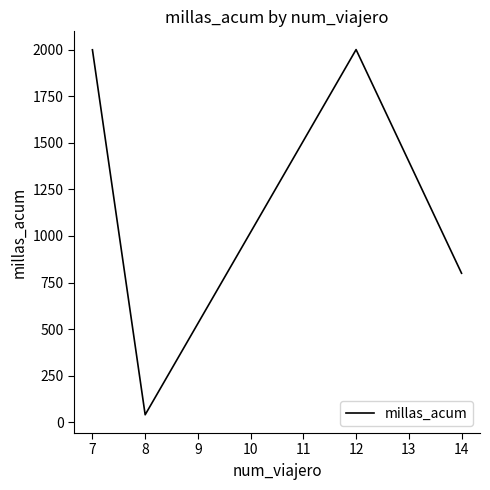

At which category does the chart reach its minimum across all series?

8